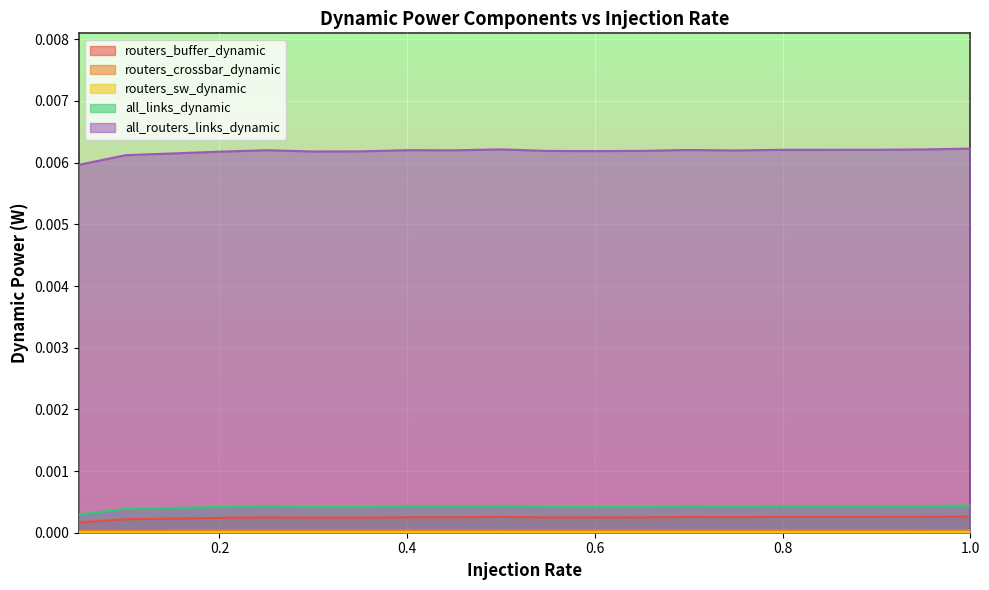

Which series has the largest range (max minus min)?

all_routers_links_dynamic